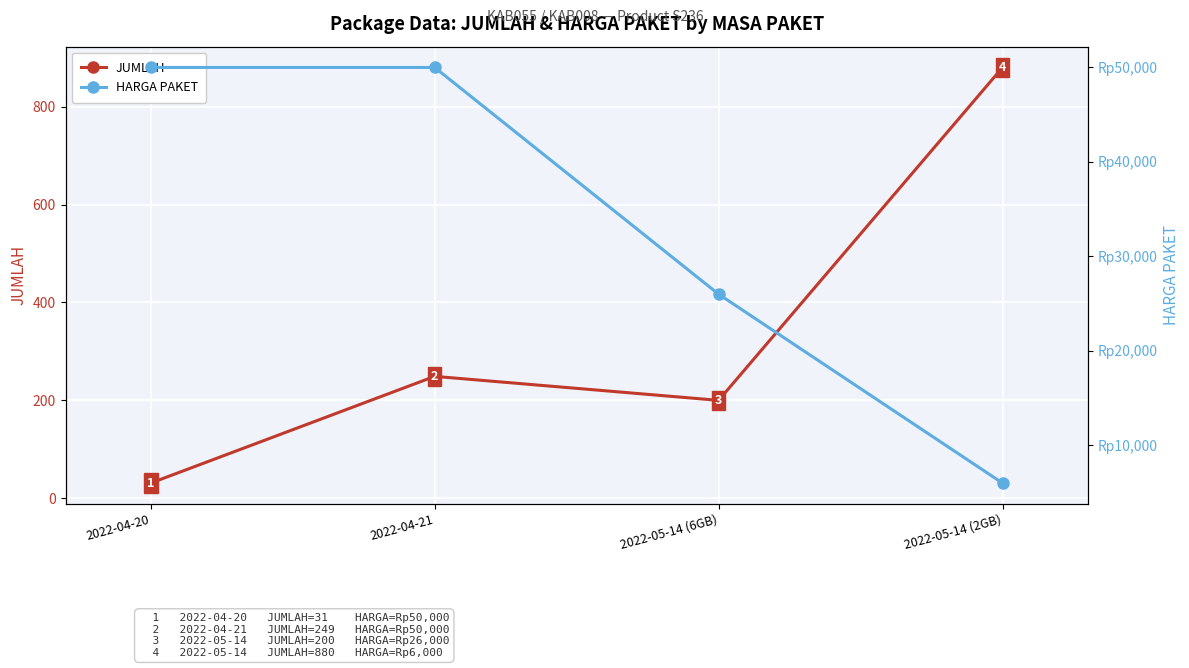

Is it true that JUMLAH equals 436 at 2022-04-21?

False